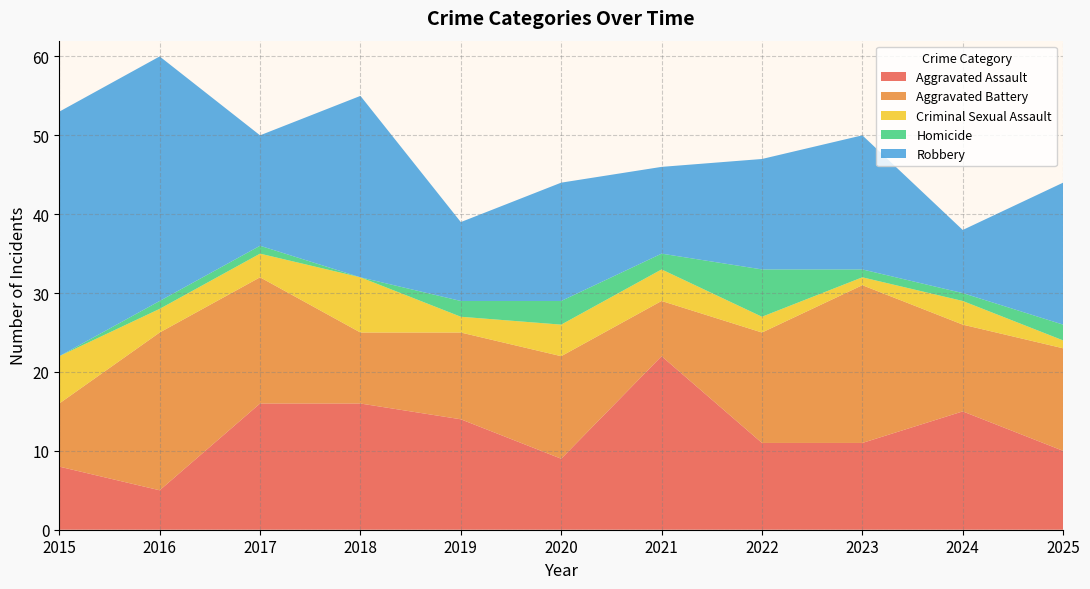

Reading left to right, transcribe all the data shown in this chart.

Aggravated Assault: 2015=8	2016=5	2017=16	2018=16	2019=14	2020=9	2021=22	2022=11	2023=11	2024=15	2025=10
Aggravated Battery: 2015=8	2016=20	2017=16	2018=9	2019=11	2020=13	2021=7	2022=14	2023=20	2024=11	2025=13
Criminal Sexual Assault: 2015=6	2016=3	2017=3	2018=7	2019=2	2020=4	2021=4	2022=2	2023=1	2024=3	2025=1
Homicide: 2015=0	2016=1	2017=1	2018=0	2019=2	2020=3	2021=2	2022=6	2023=1	2024=1	2025=2
Robbery: 2015=31	2016=31	2017=14	2018=23	2019=10	2020=15	2021=11	2022=14	2023=17	2024=8	2025=18